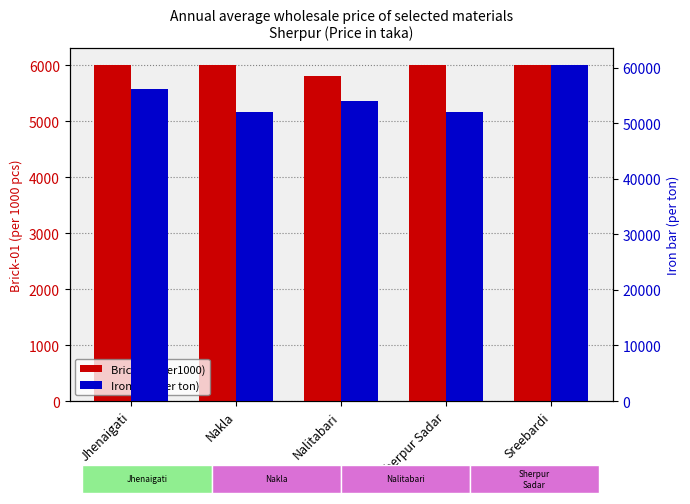

The Brick-01 (per1000) series shows 1311 at Jhenaigati. True or false?

False